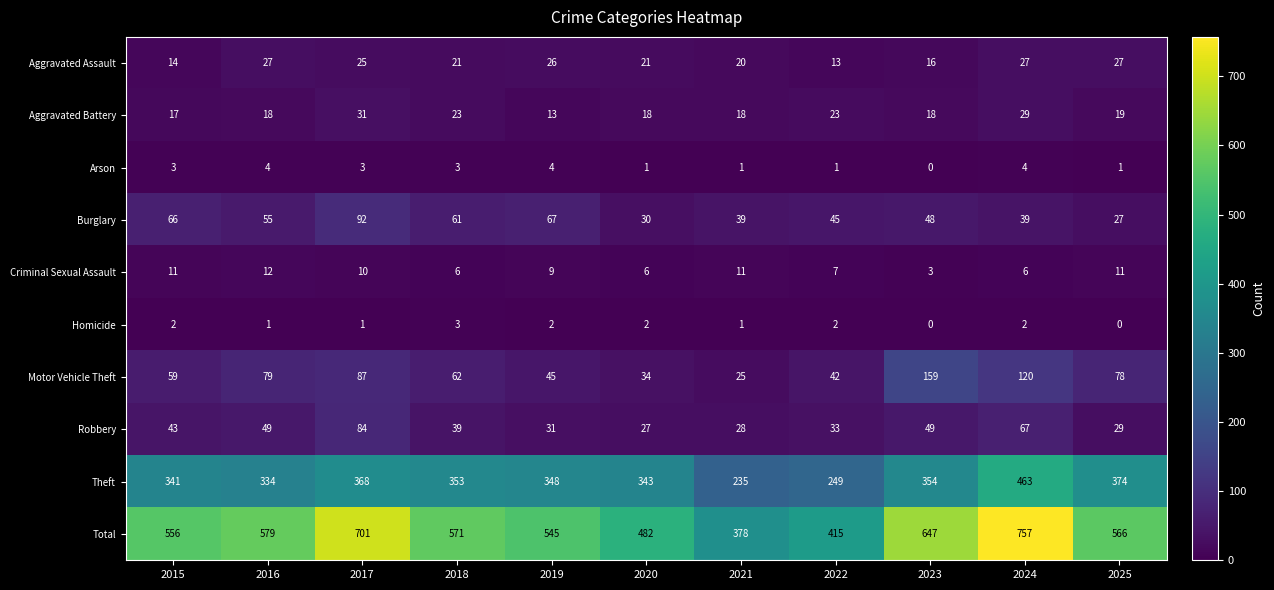

What is the difference between the highest and lowest values at 2024?

755